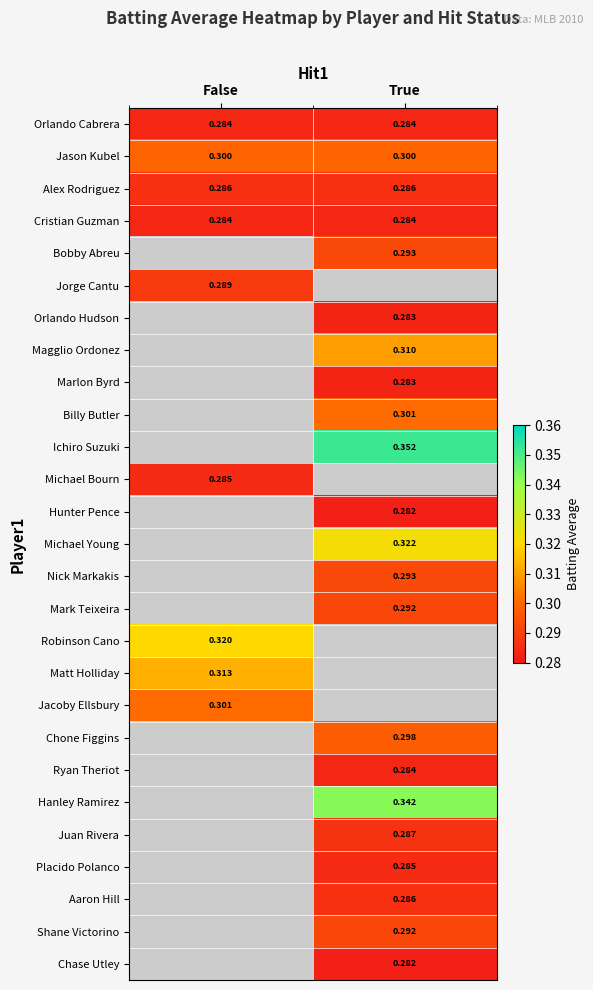

Is the value of Robinson Cano at False greater than the value of Michael Bourn at False?

Yes